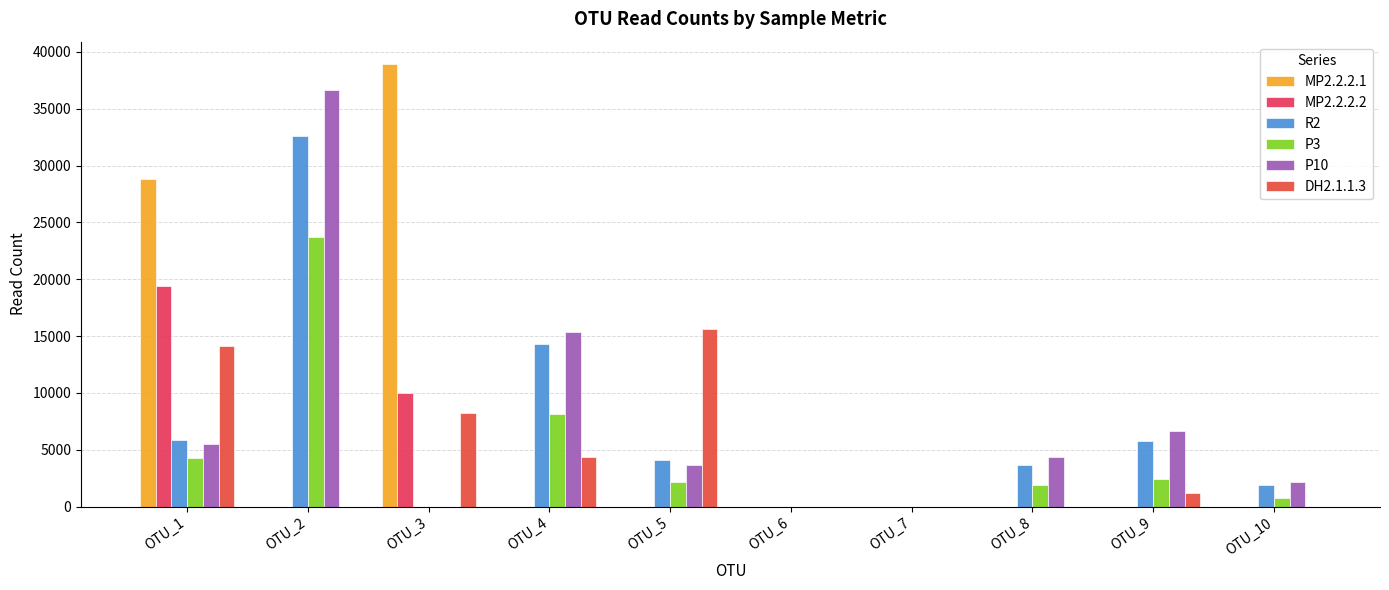

Reading right to left, what are all the values shown in this chart?

MP2.2.2.1: 0	0	0	0	0	0	0	38958	0	28820
MP2.2.2.2: 0	0	0	0	0	0	0	9981	0	19387
R2: 1934	5792	3681	0	0	4065	14292	0	32619	5840
P3: 781	2423	1885	0	0	2143	8158	0	23706	4282
P10: 2128	6645	4329	0	0	3665	15363	0	36631	5538
DH2.1.1.3: 0	1233	0	0	0	15622	4403	8196	0	14141